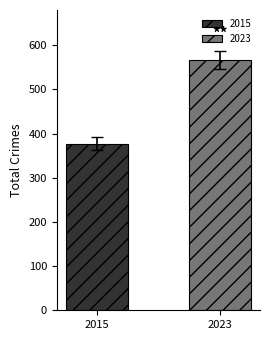

What is the smallest value displayed?

377